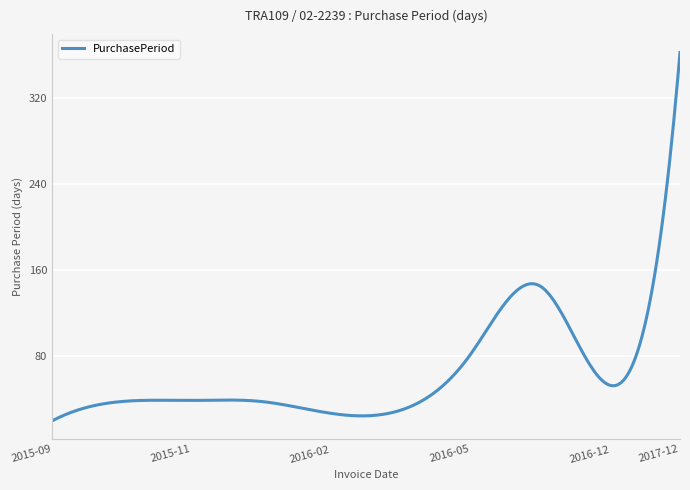

How many categories are shown in the chart?

300